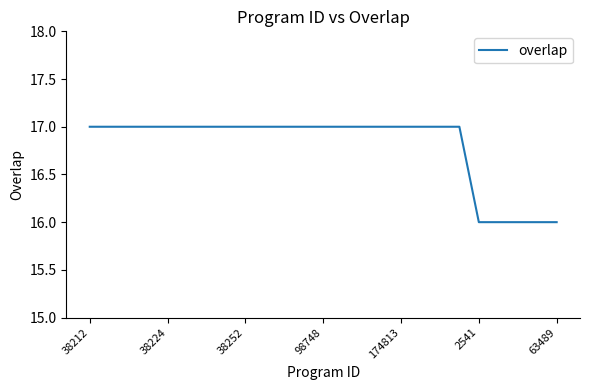

What is the smallest value displayed?

16